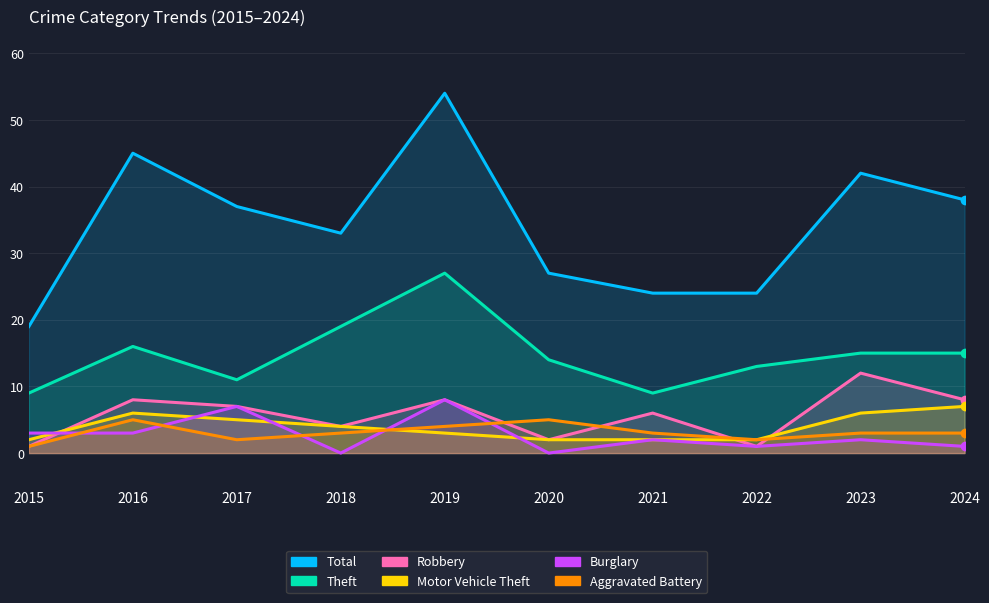

What is the value of the Robbery point at the 3rd from the left?

7